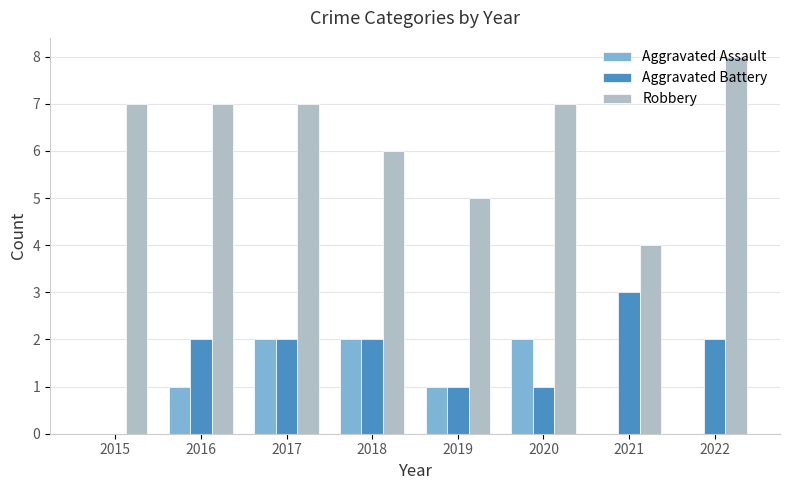

What are all the series names shown in the legend?

Aggravated Assault, Aggravated Battery, Robbery